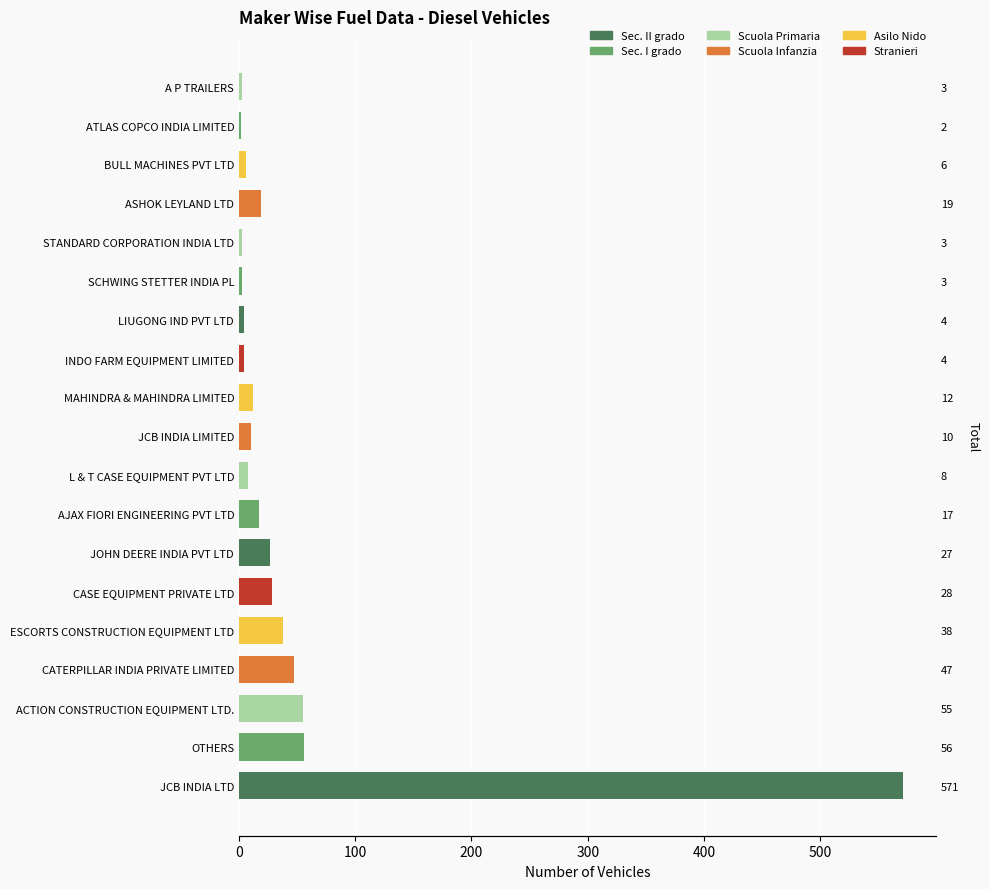

Is it true that the value at JCB INDIA LIMITED is 10?

True